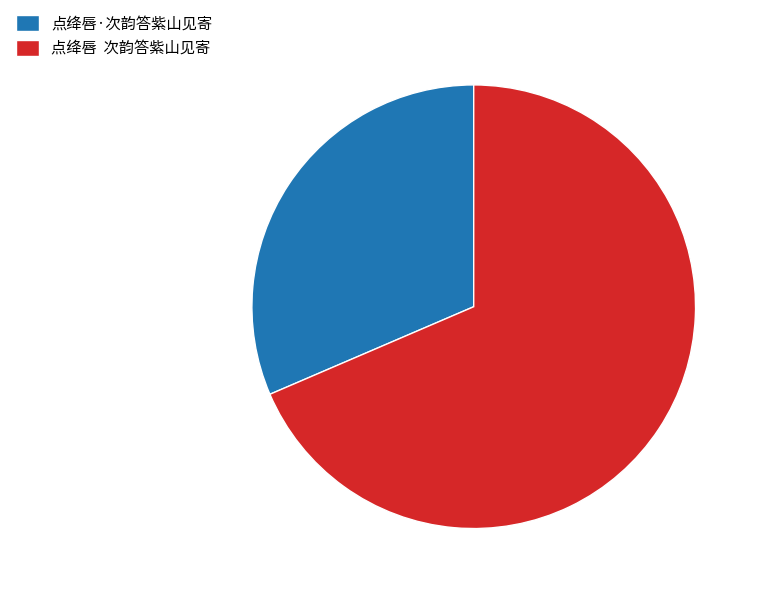

Does 点绛唇·次韵答紫山见寄 represent more than half of the total?

No